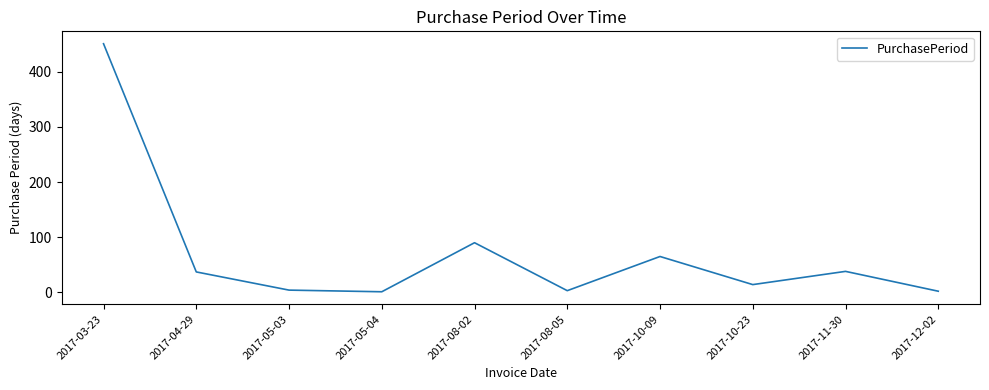

What is the greatest value displayed?

451